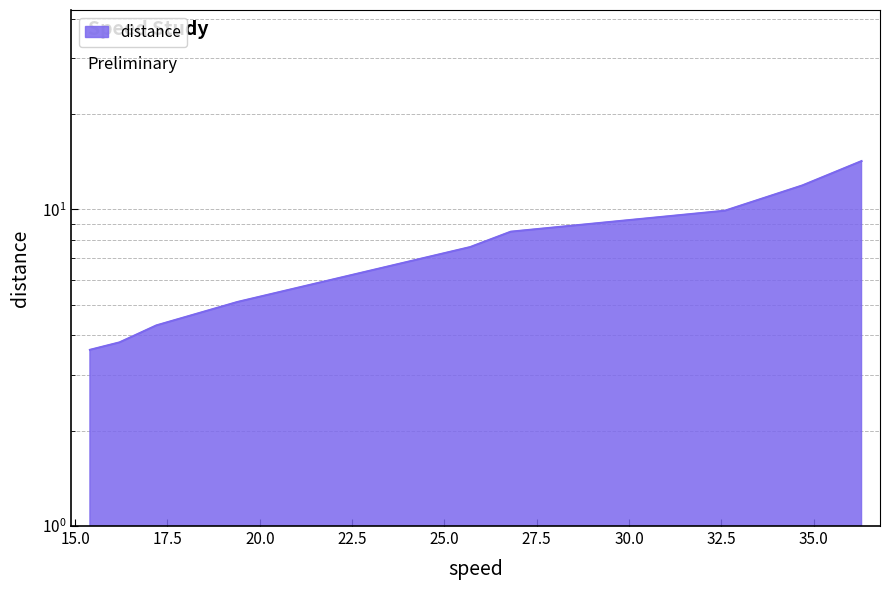

What is the maximum value shown in the chart?

14.2